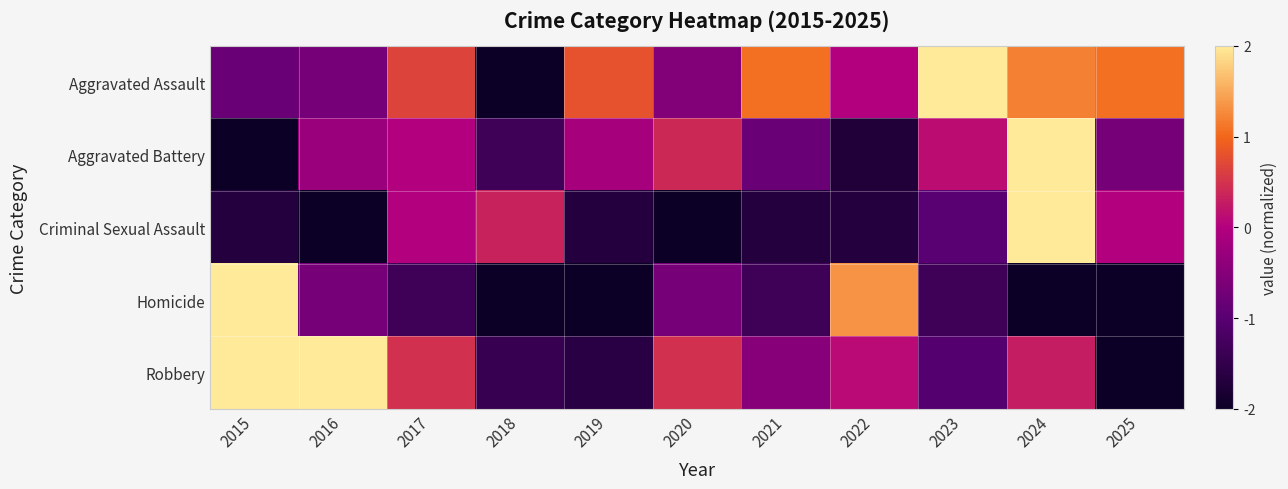

How many distinct data groups are displayed?

5